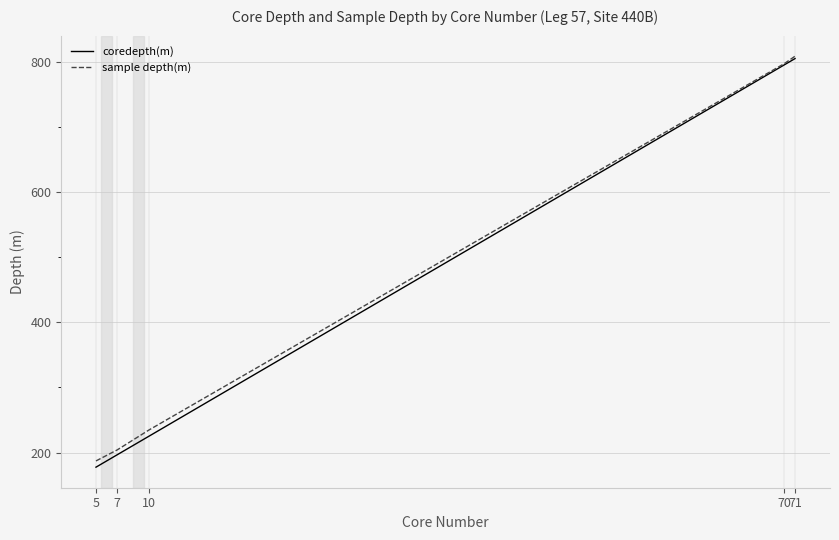

What is the difference between the maximum and minimum values in the sample depth(m) series?

621.1